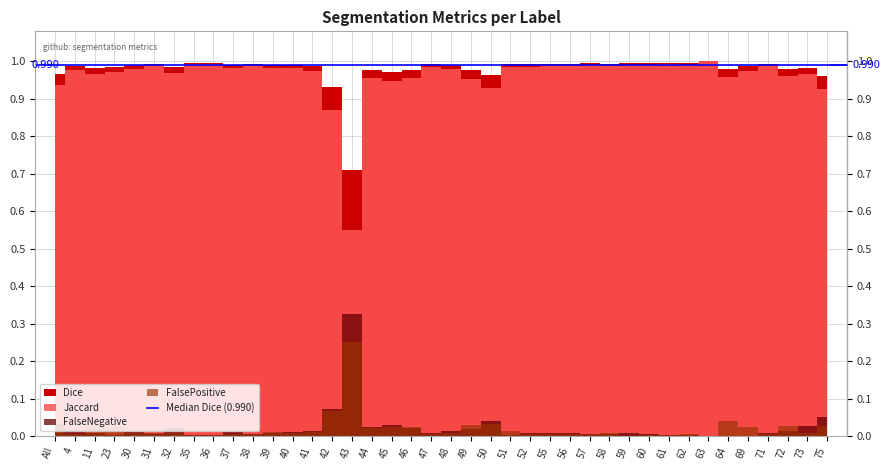

What is the highest value of the Jaccard series?

1.0